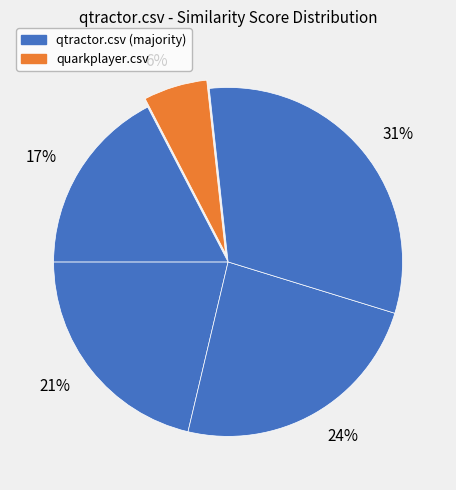

Which slice is the smallest?

6%